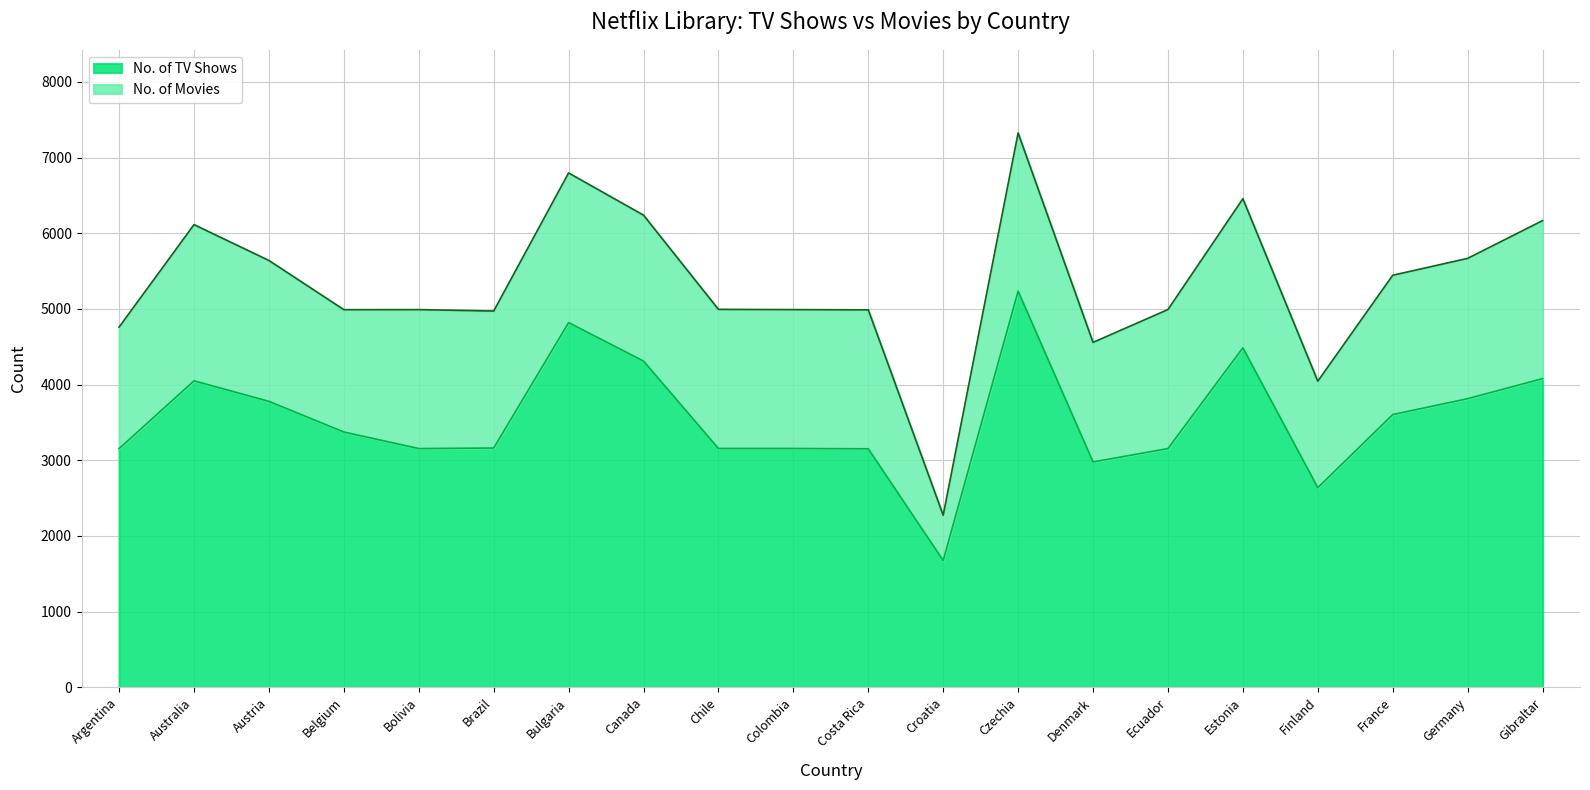

What is the difference between the maximum and minimum values in the No. of TV Shows series?

3559